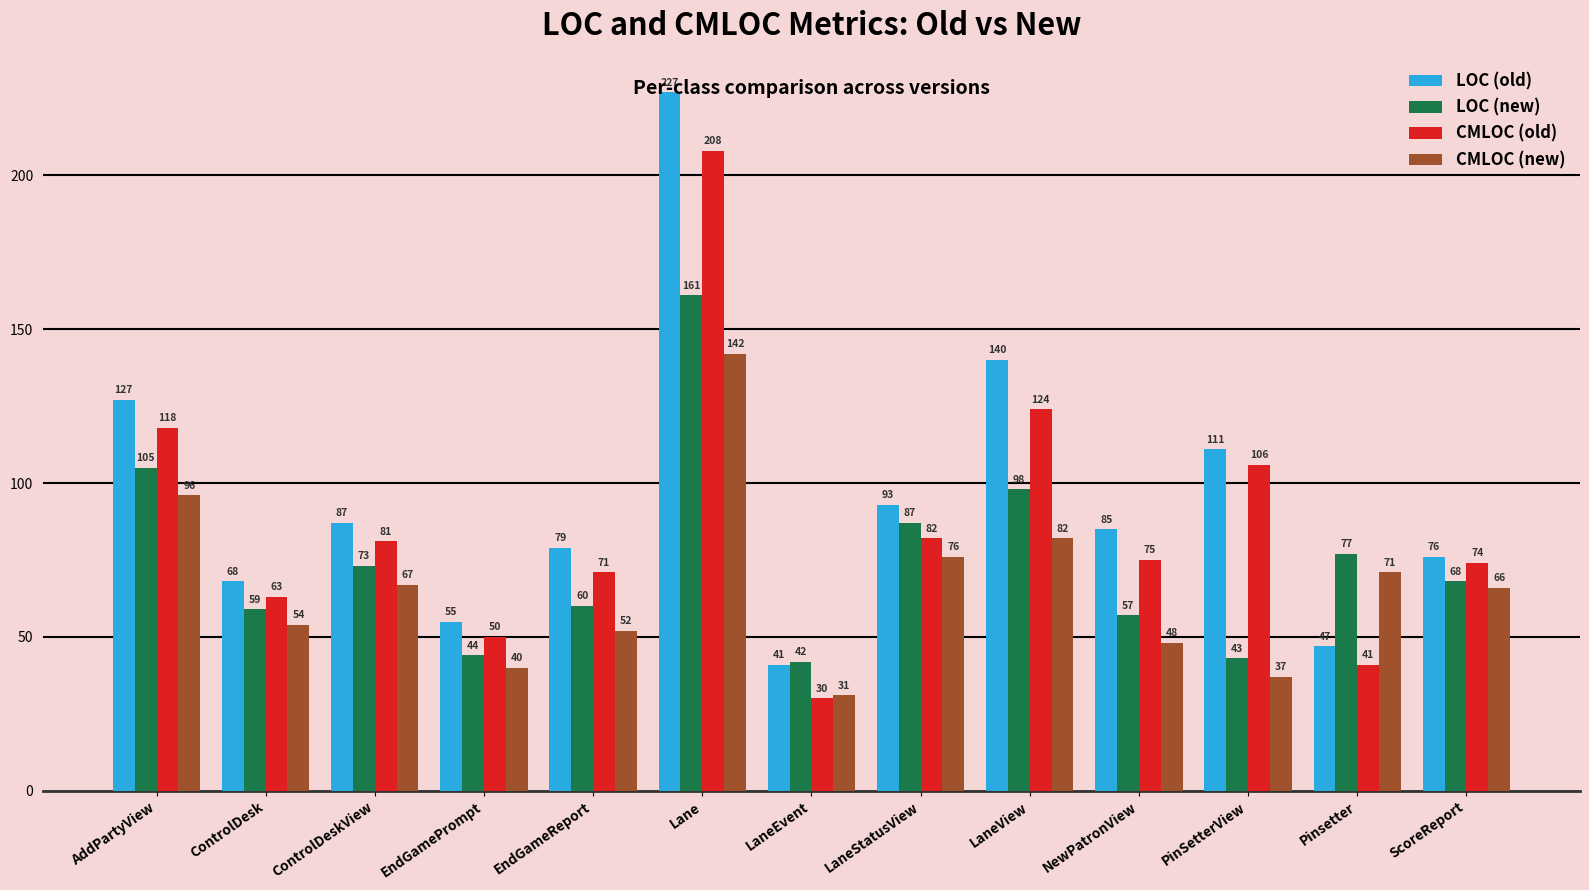

List the labels in order of CMLOC (old) value, smallest first.

LaneEvent, Pinsetter, EndGamePrompt, ControlDesk, EndGameReport, ScoreReport, NewPatronView, ControlDeskView, LaneStatusView, PinSetterView, AddPartyView, LaneView, Lane